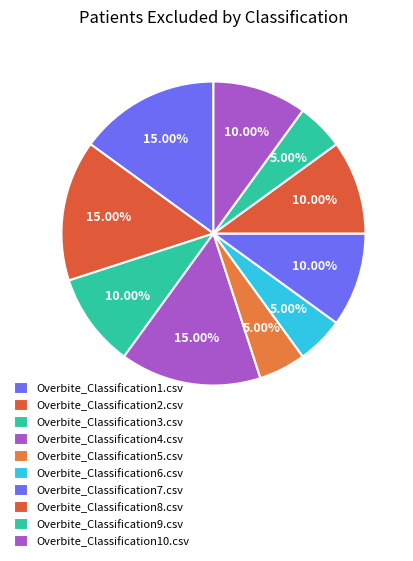

Does Overbite_Classification2.csv represent more than half of the total?

No